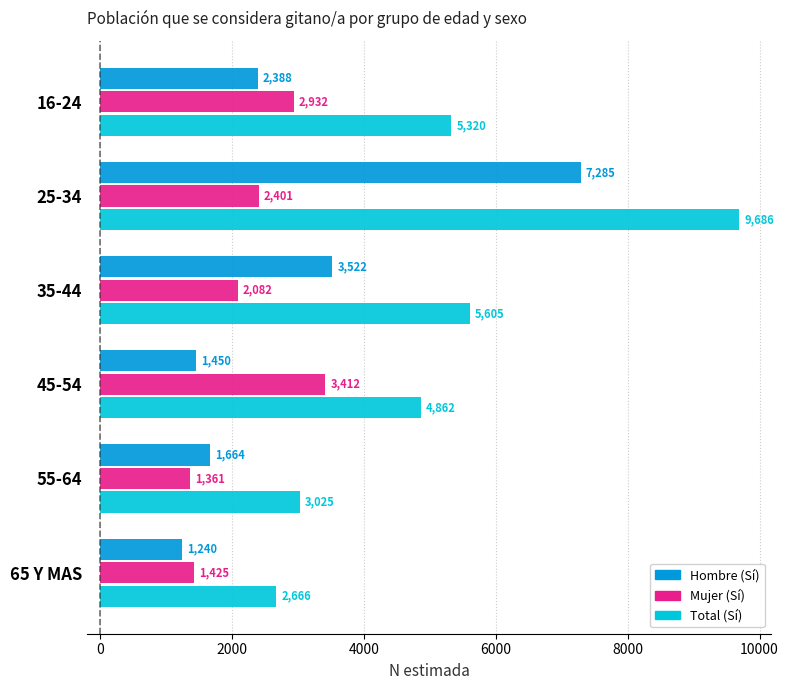

What is the difference between the highest and lowest values at 25-34?

7285